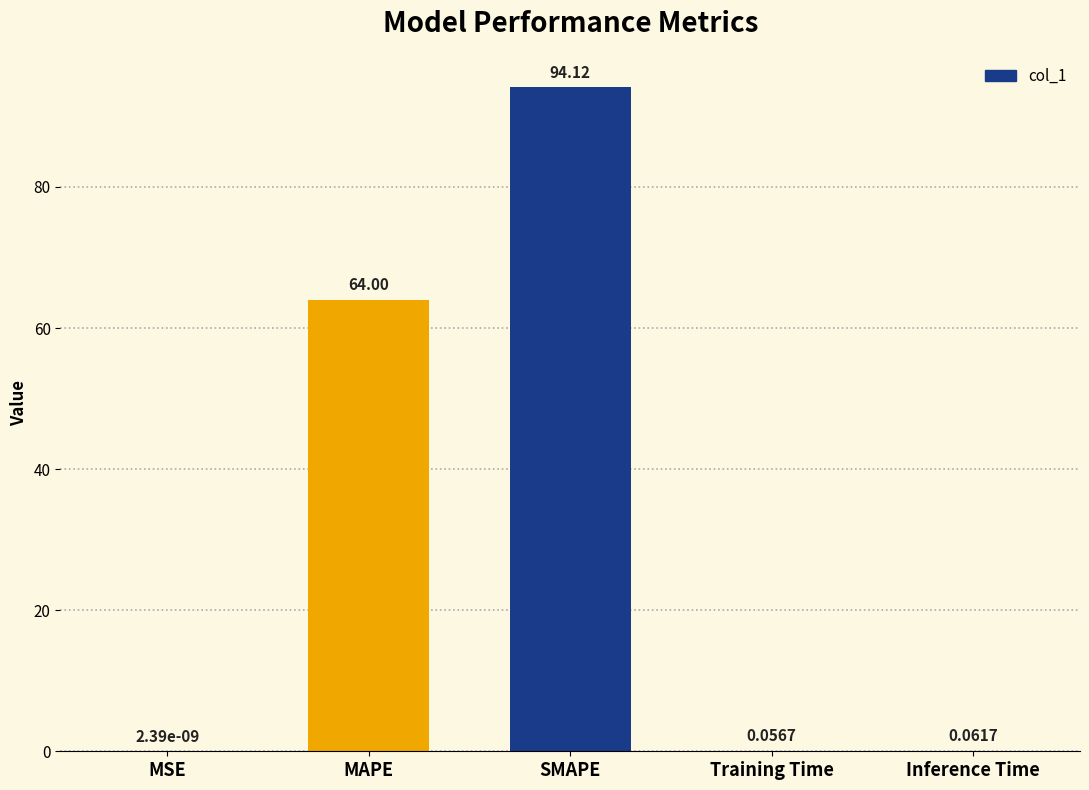

The chart shows a value of 64.0 at MAPE. True or false?

True